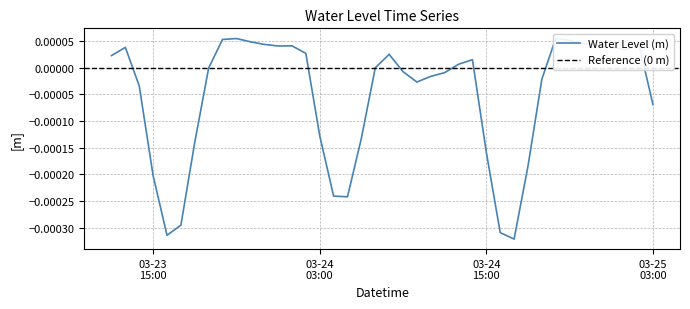

Which label corresponds to the smallest value in the chart?

2024-03-24 17:00:00